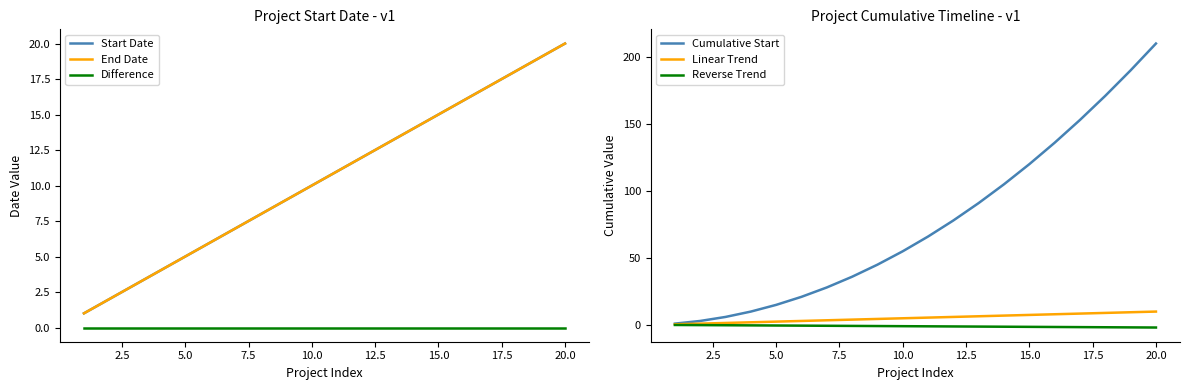

True or false: Cumulative Start has more than 2 interior local peaks.

False